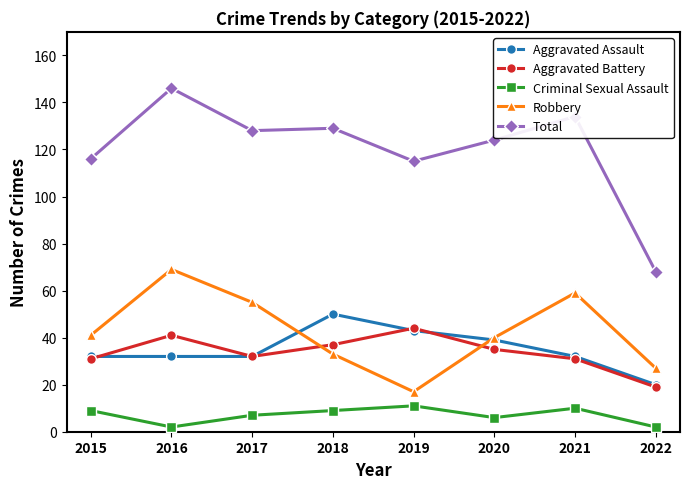

Does the chart have visible grid lines?

No